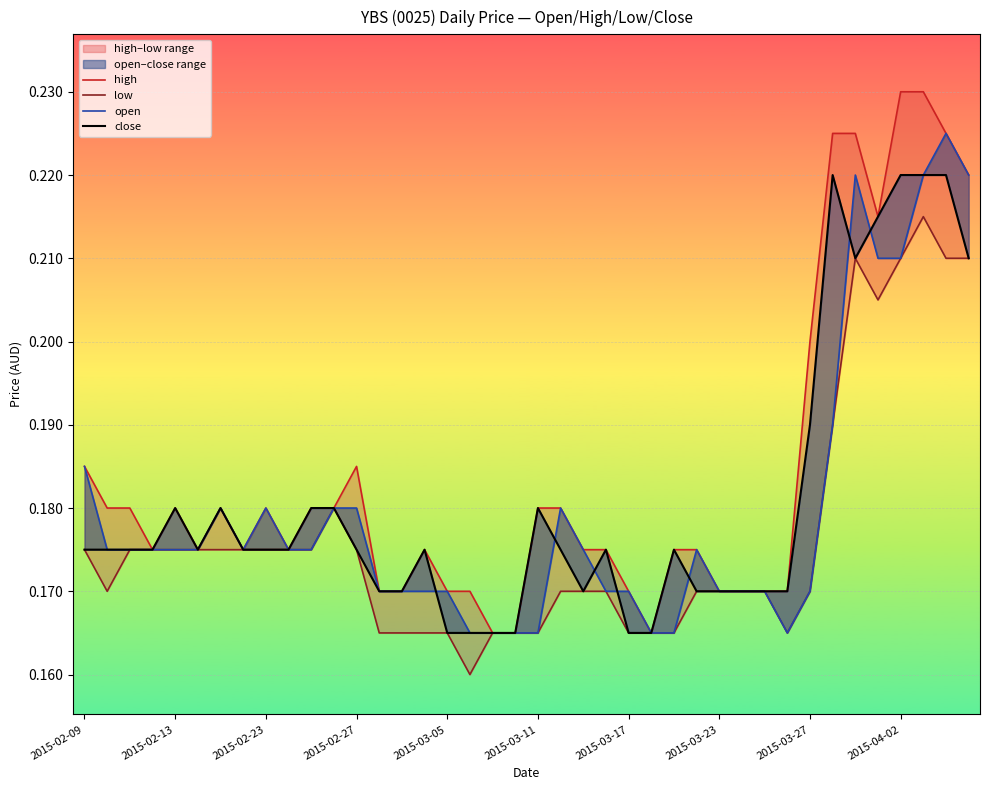

True or false: low and open cross at least once.

False